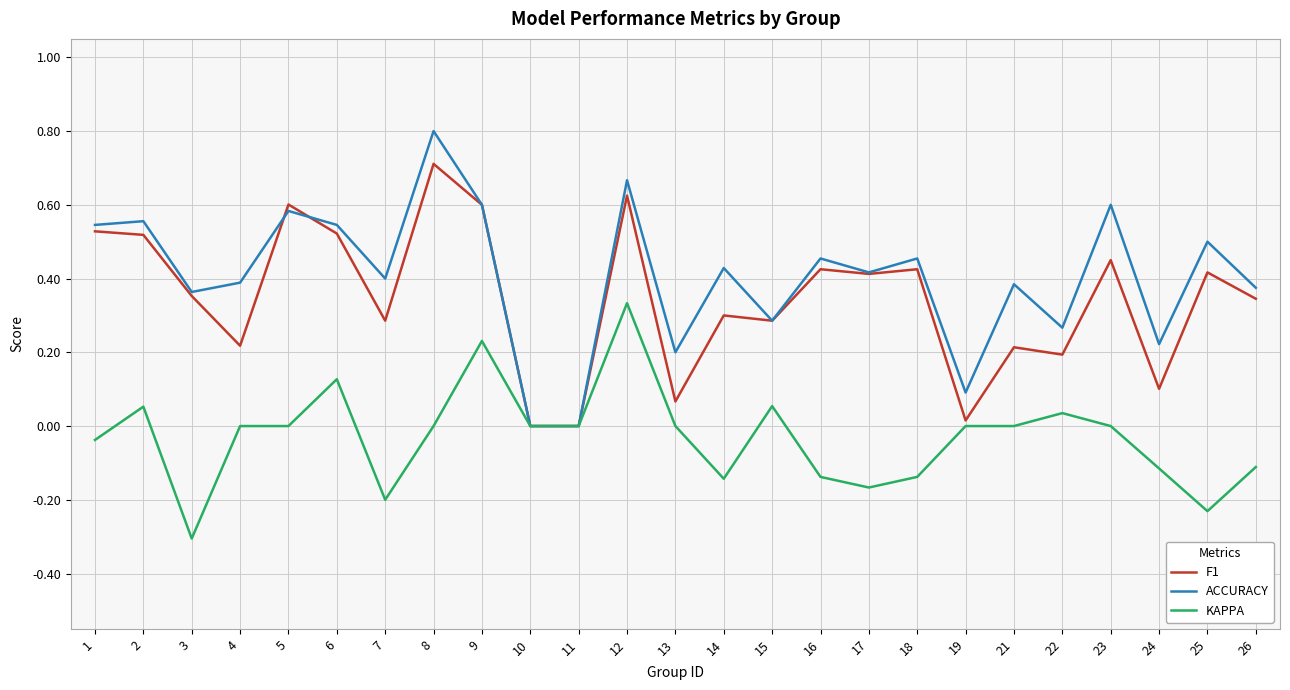

What are all the series names shown in the legend?

F1, ACCURACY, KAPPA